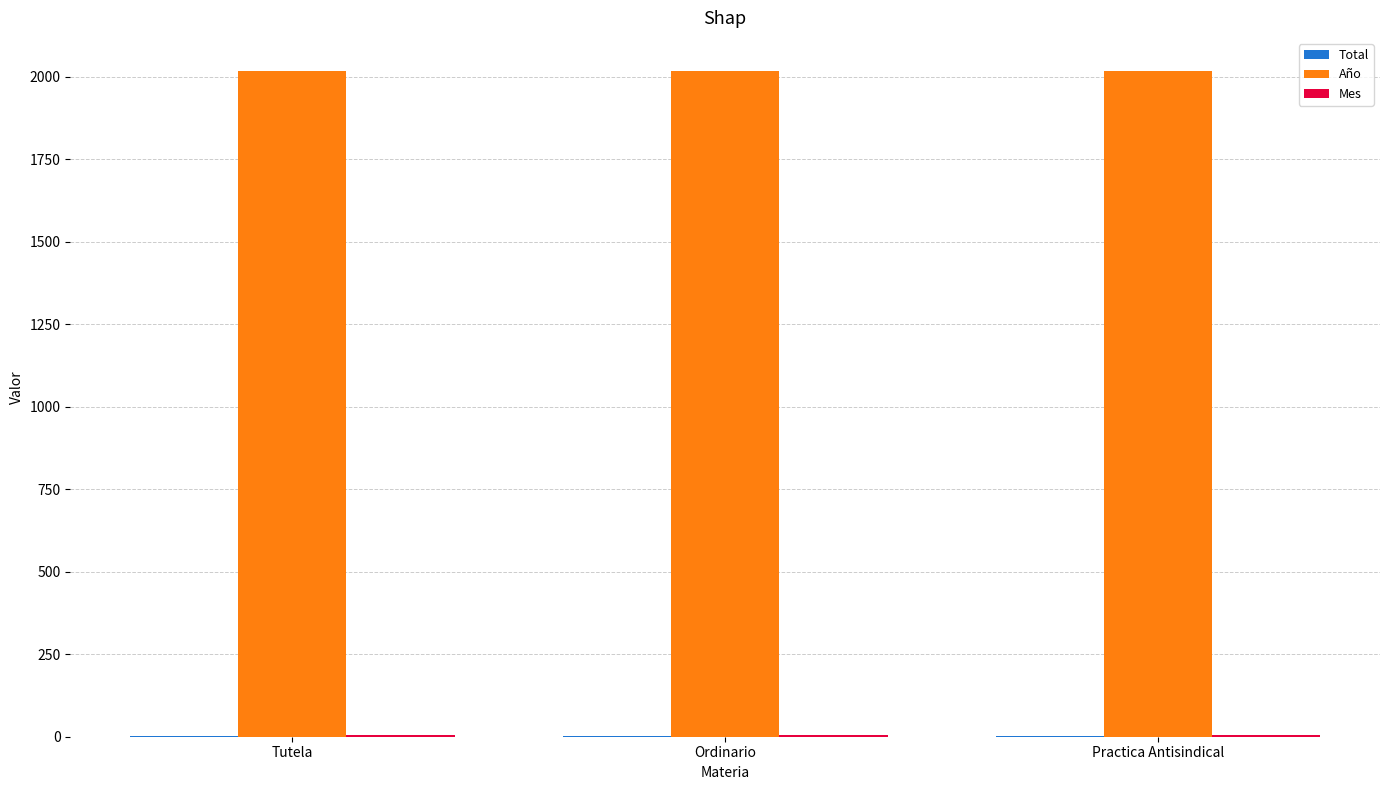

Which series has the largest total across all categories?

Año